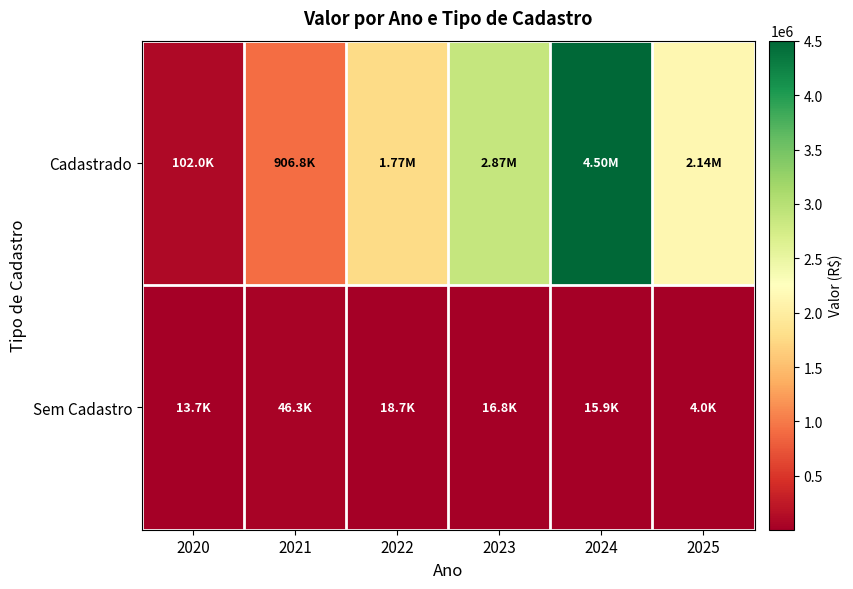

How many distinct data groups are displayed?

2